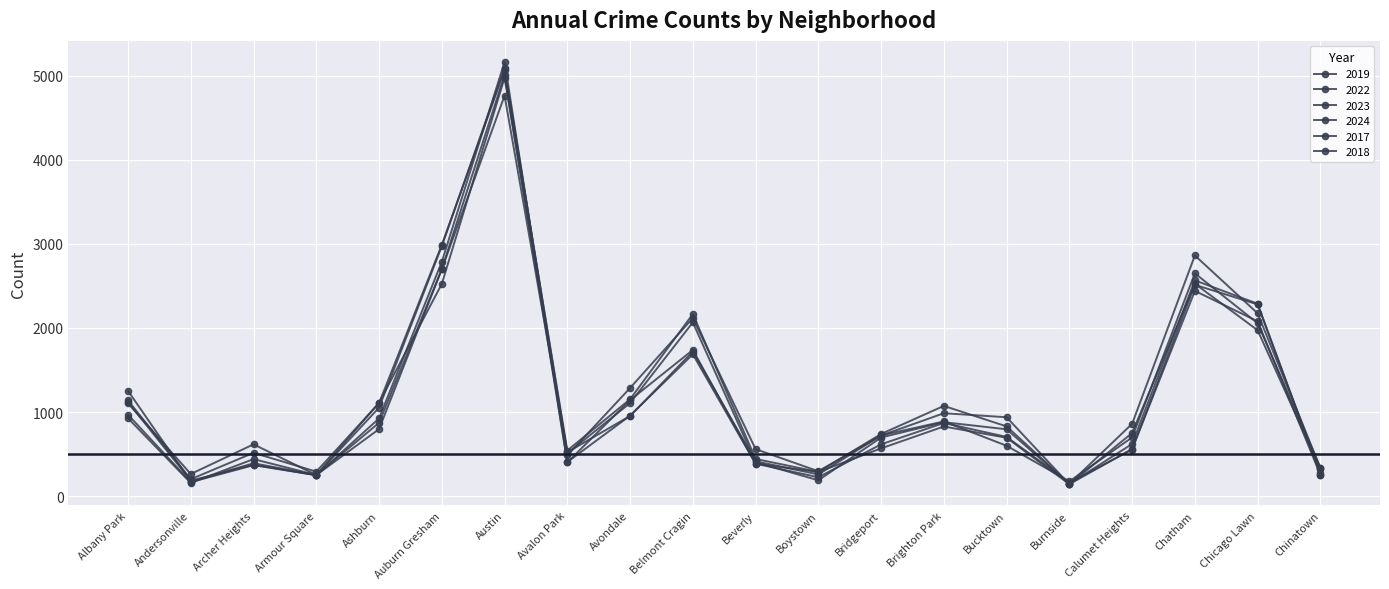

What is the difference between the maximum and minimum values in the 2017 series?

4951